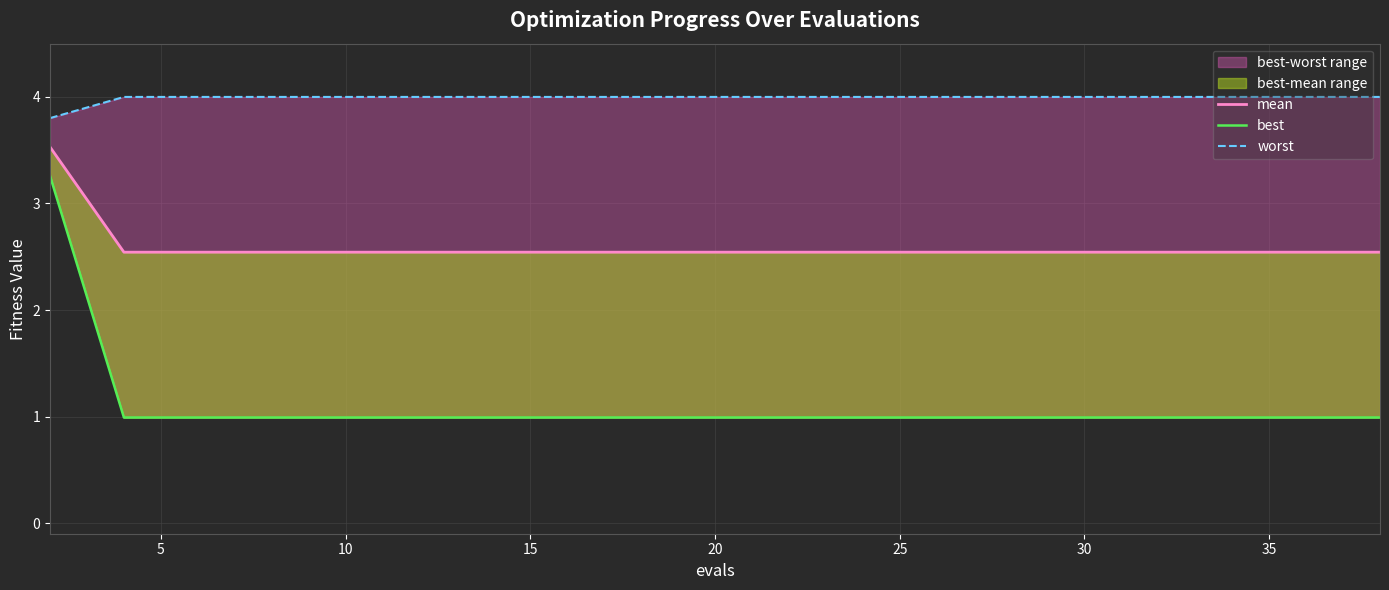

What value does the best series have at 0?

3.3